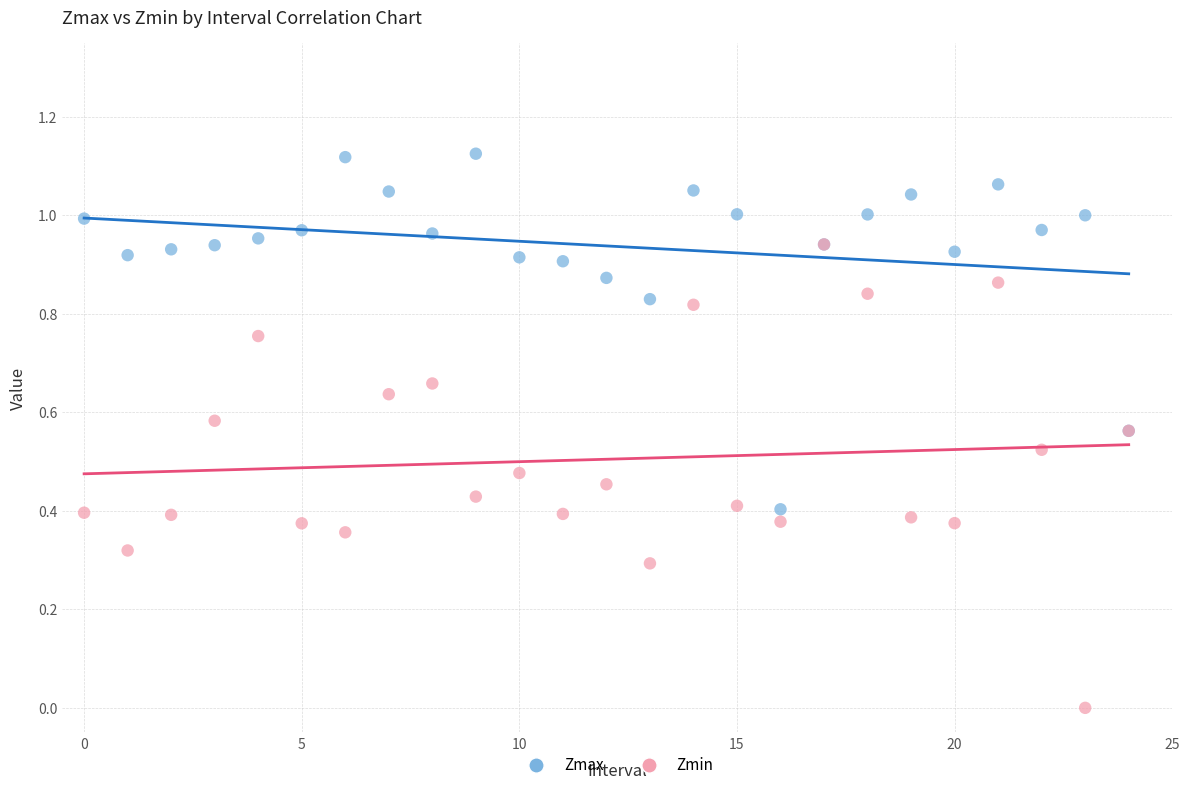

What are all the series names shown in the legend?

Zmax, Zmin